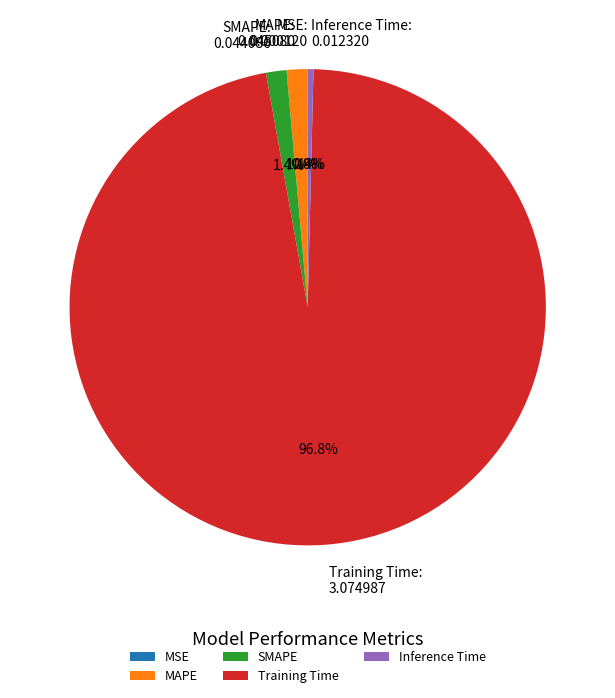

Combined, do Training Time and MAPE account for over 50%?

Yes